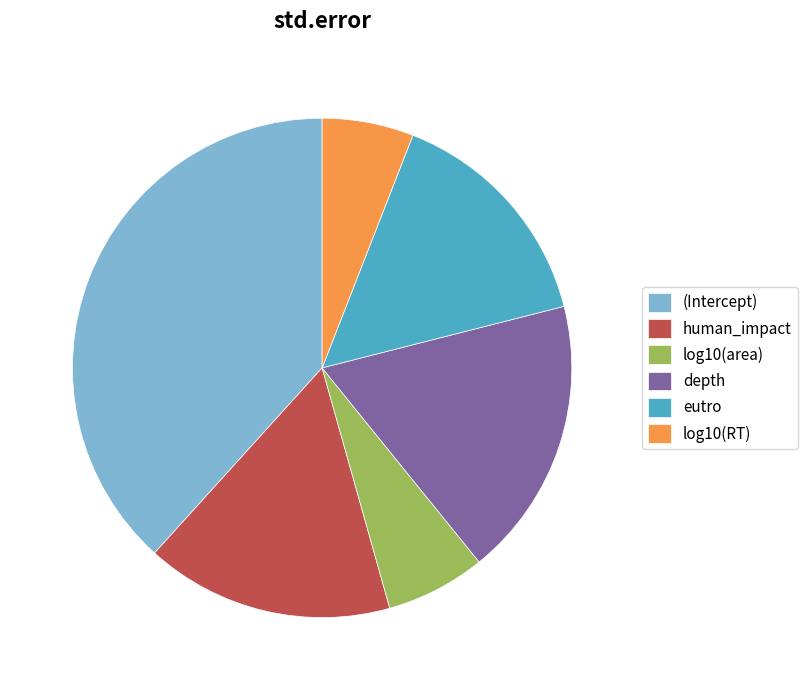

Combined, do log10(RT) and log10(area) account for over 50%?

No